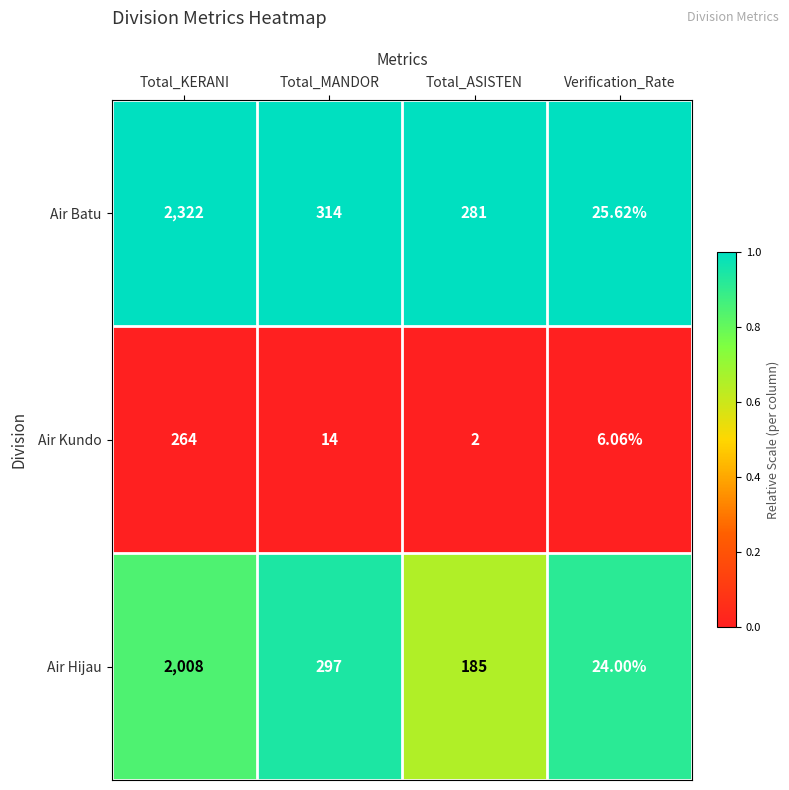

At which label does Air Batu first exceed 314?

Total_KERANI